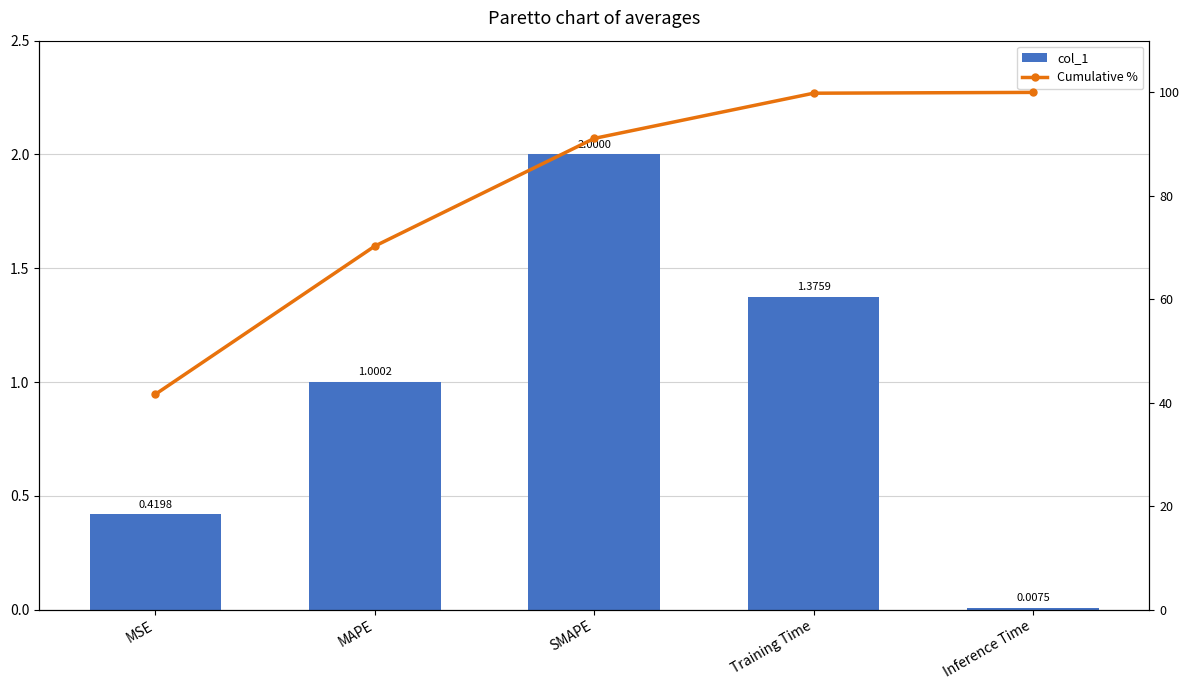

At which label does Cumulative % first exceed 91?

SMAPE